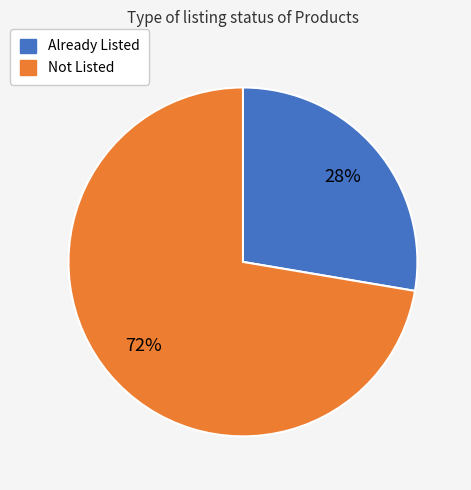

Count the number of slices in the pie.

2